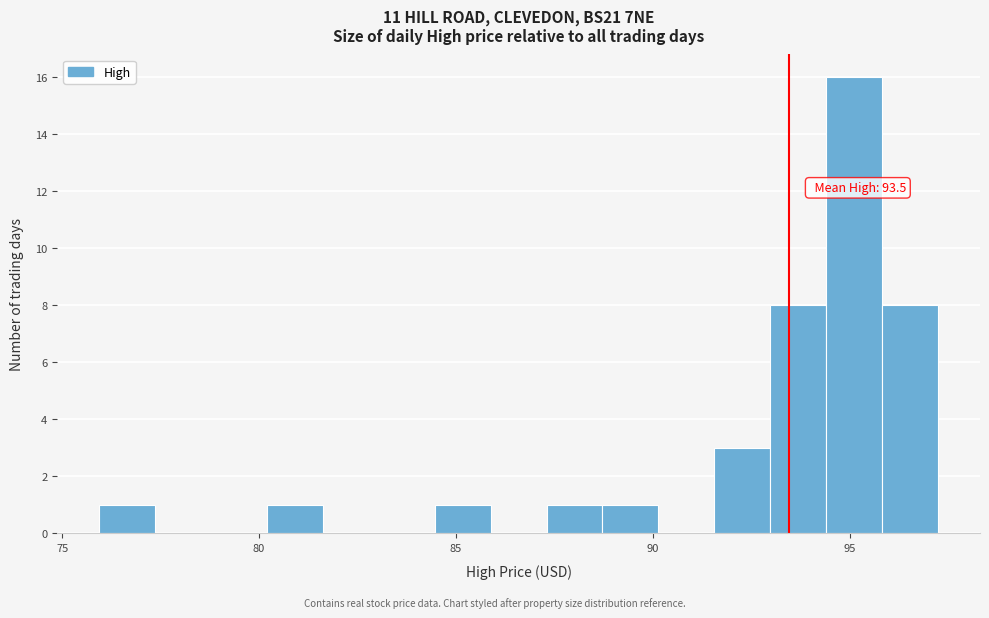

Around what value on the x-axis is the tallest bar? Give the approximate position of its centre, as read against the axis.

95.0